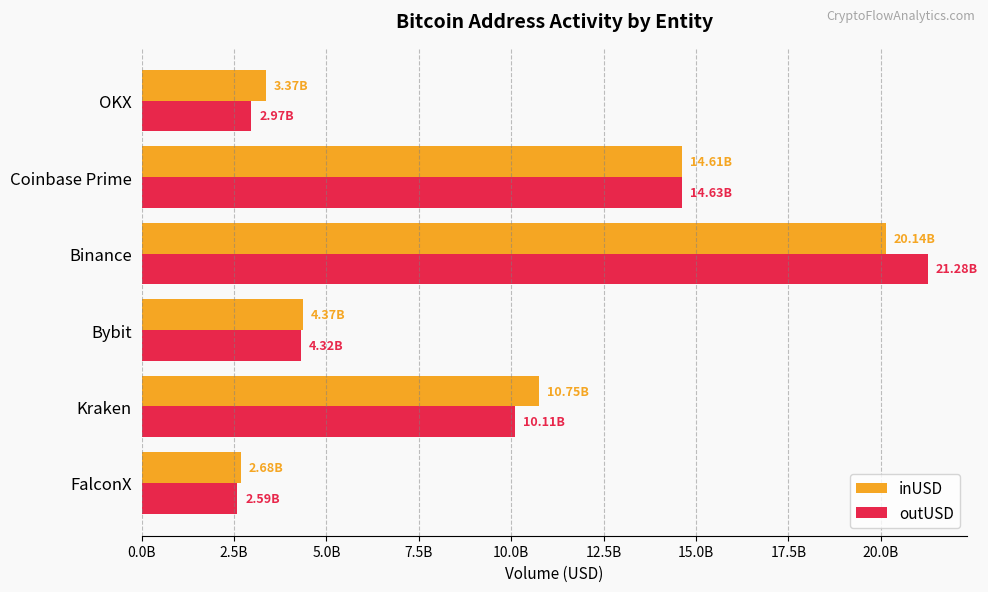

Which series has the widest spread of values?

outUSD